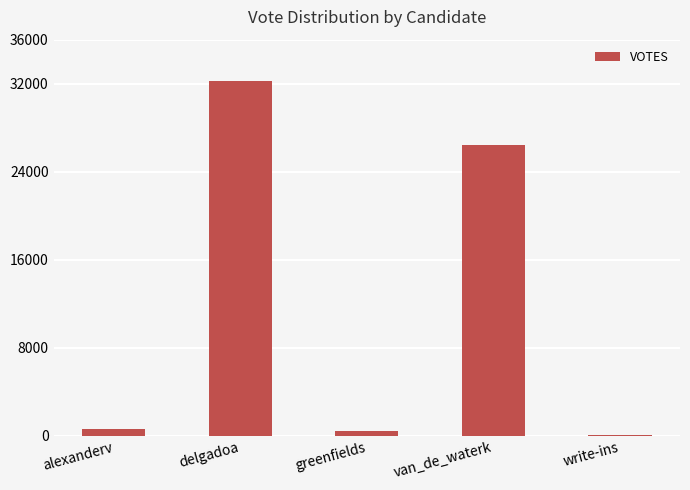

How many series are shown in this chart?

1